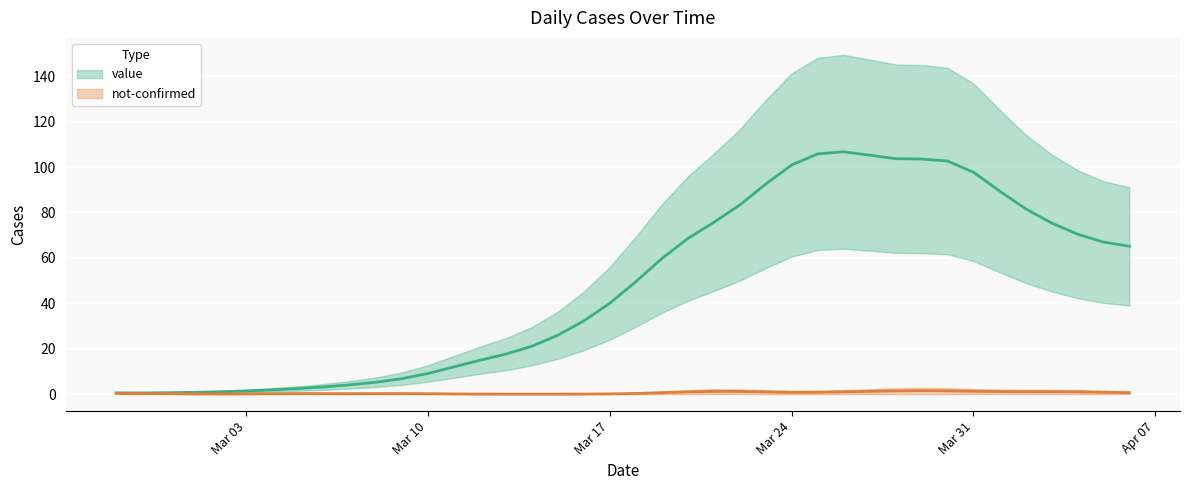

What is the label of the 8th point from the left?

2020-03-05